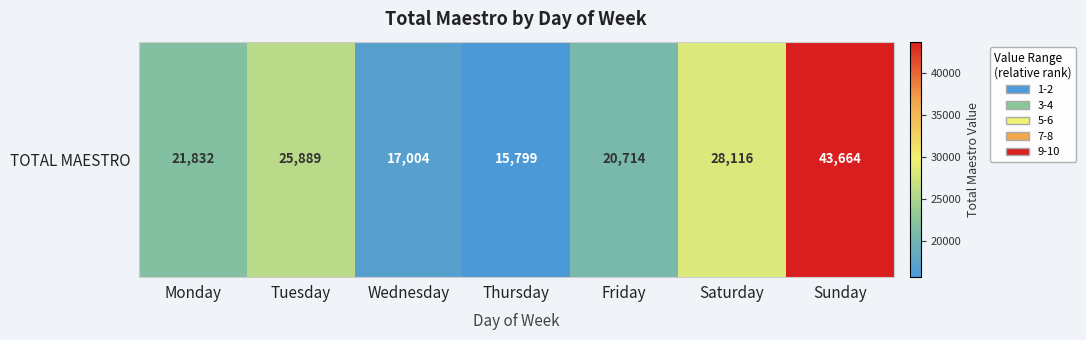

What is the approximate value at Wednesday?

17004.1